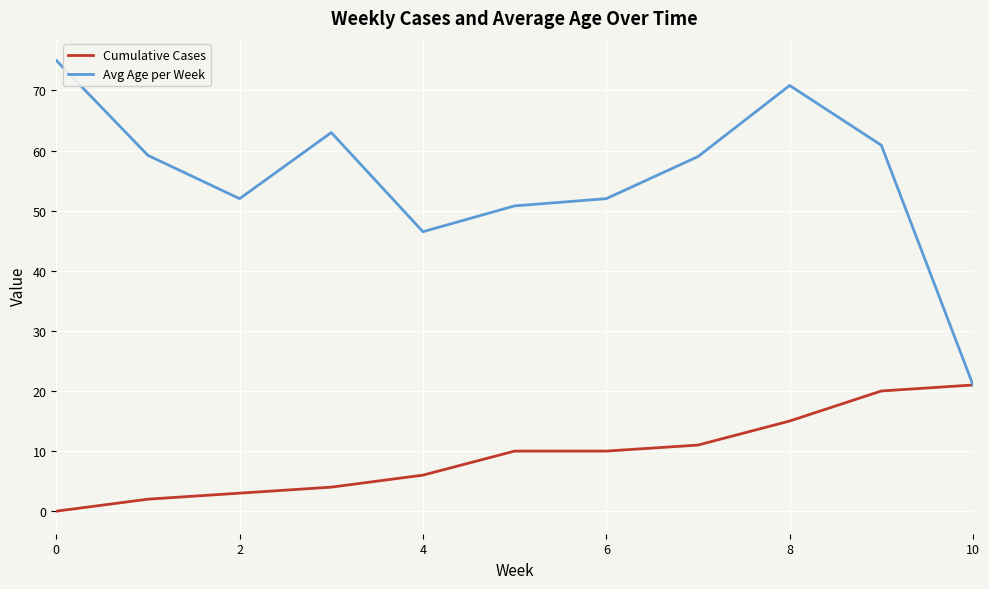

What is the difference between the maximum and minimum values in the Cumulative Cases series?

21.0